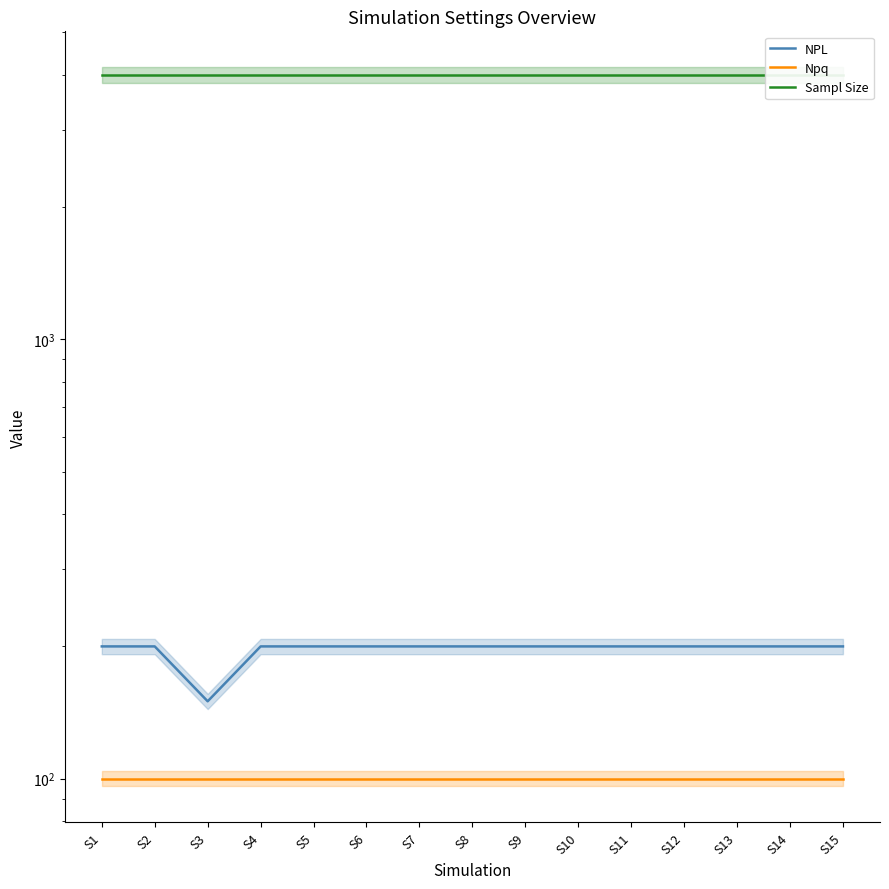

Which series has the widest spread of values?

NPL